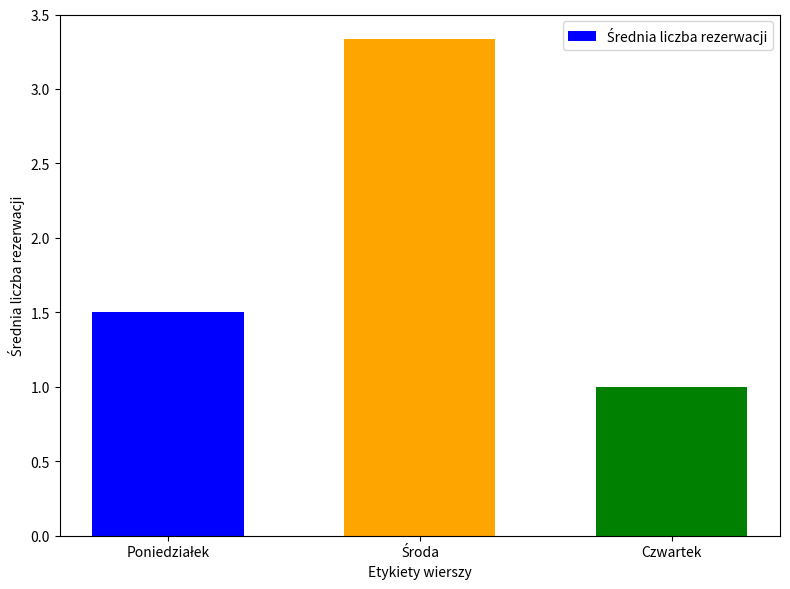

What is the value of the 2nd bar from the left?

3.3